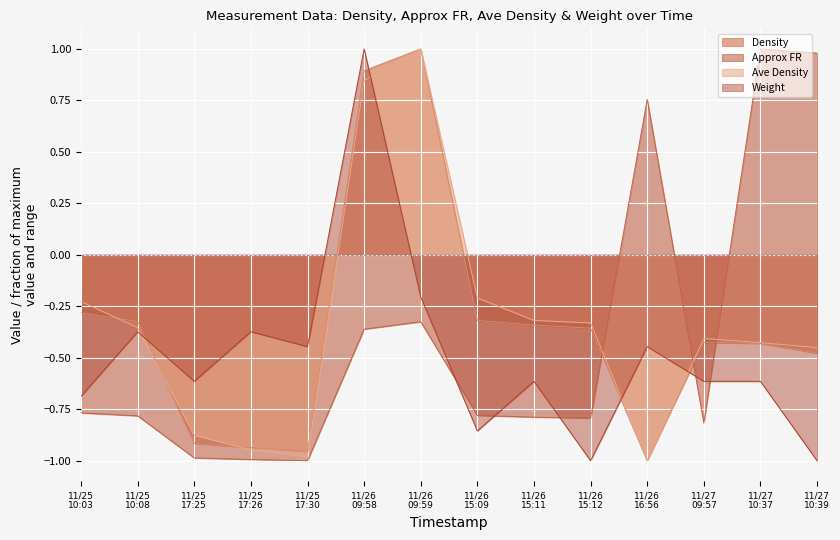

Which category has the lowest value in the Density series?

11/26
16:56